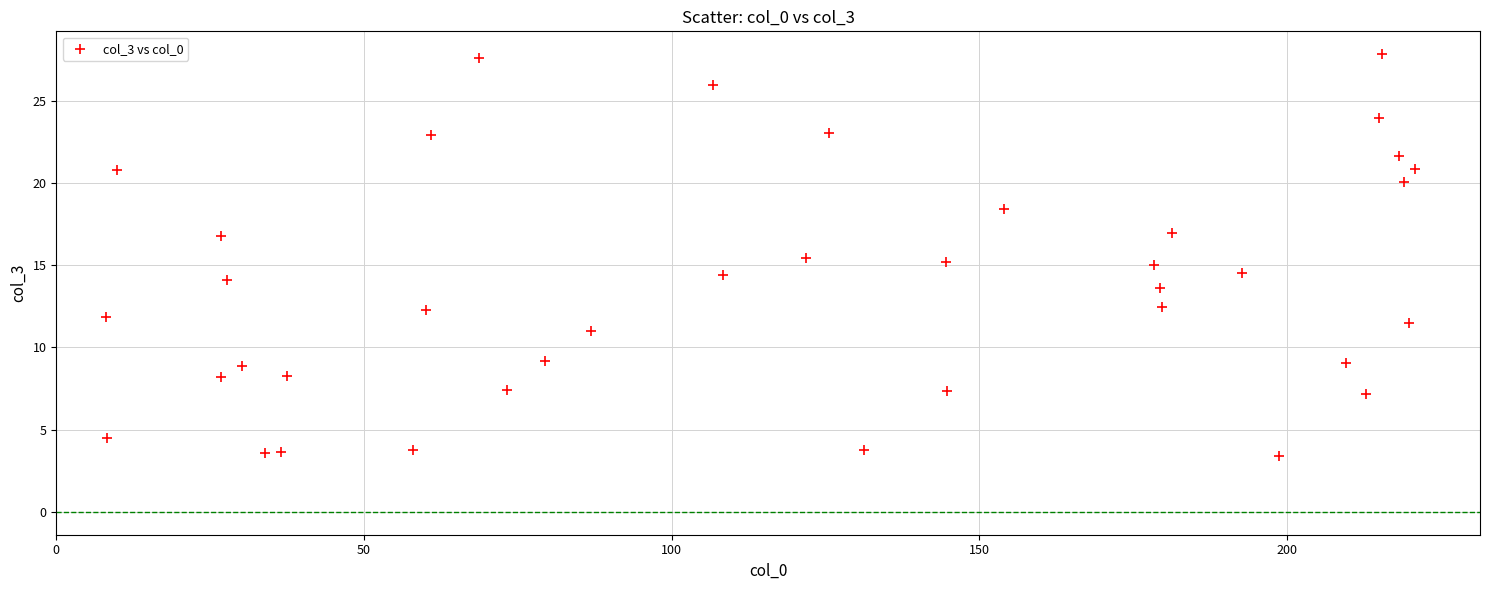

What is the range of X values (max minus min)?

212.7